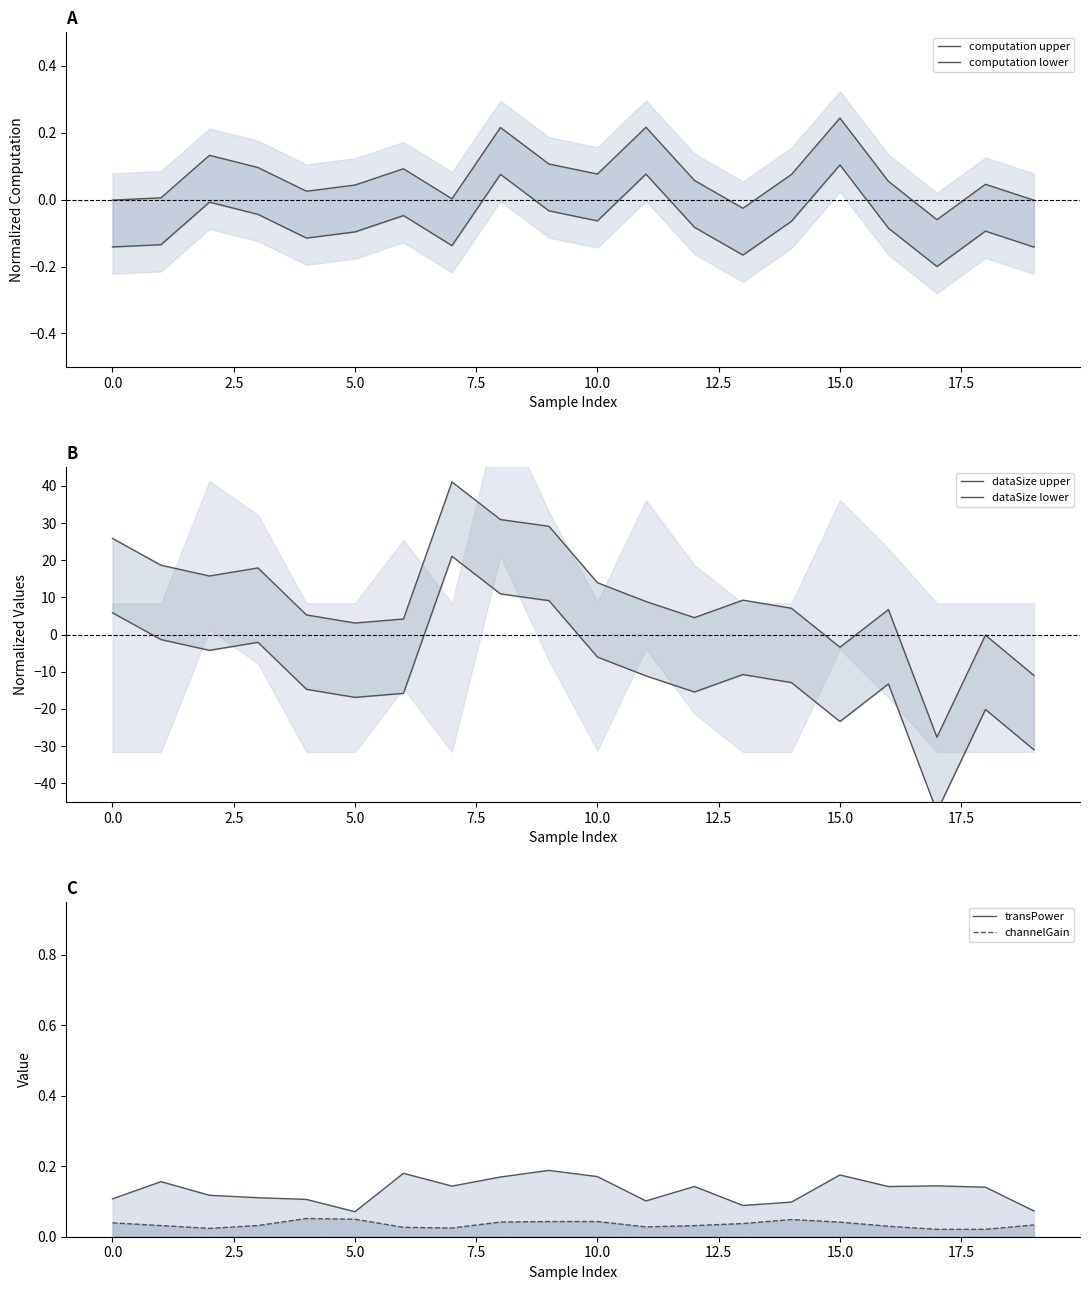

At which label does computation upper reach its minimum?

17